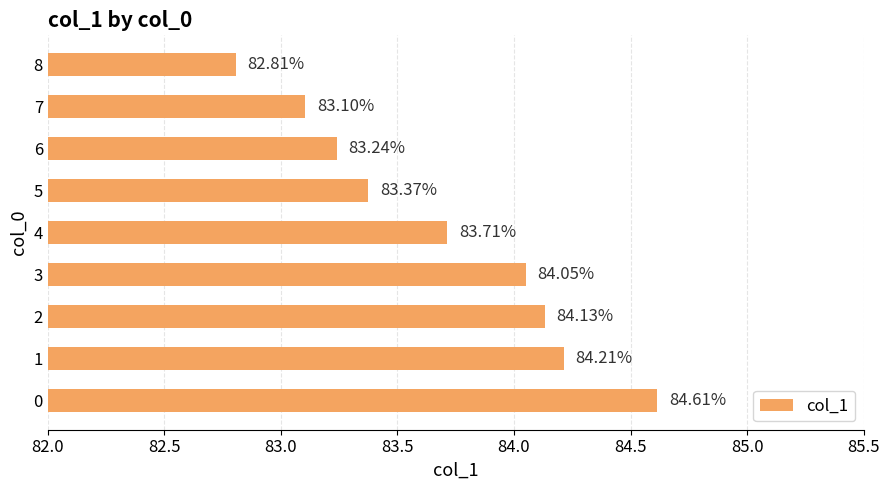

What is the greatest value displayed?

84.6